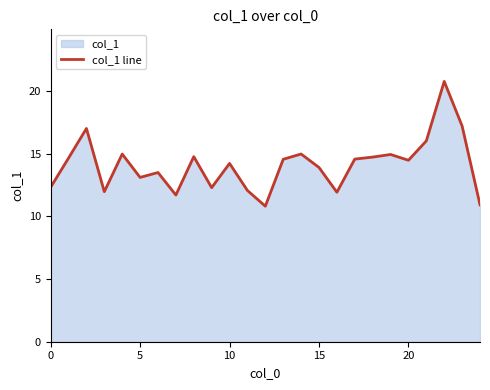

What is the maximum value shown in the chart?

20.8